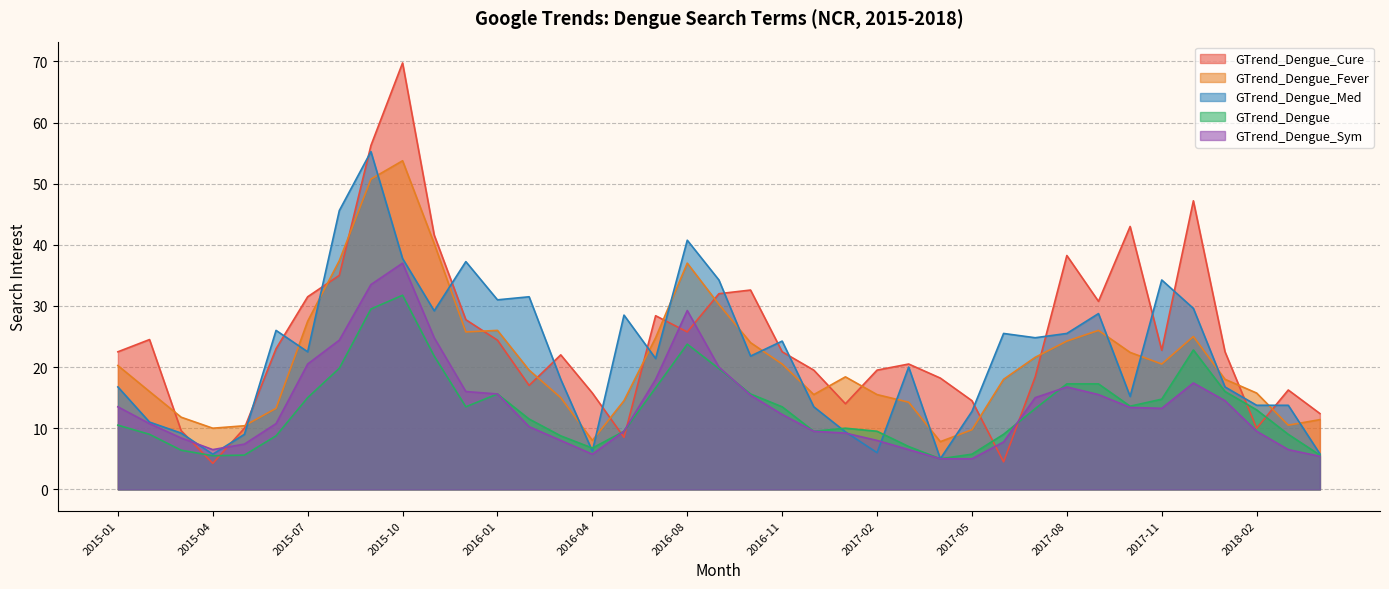

At which label does GTrend_Dengue_Fever first exceed 19?

2015-01